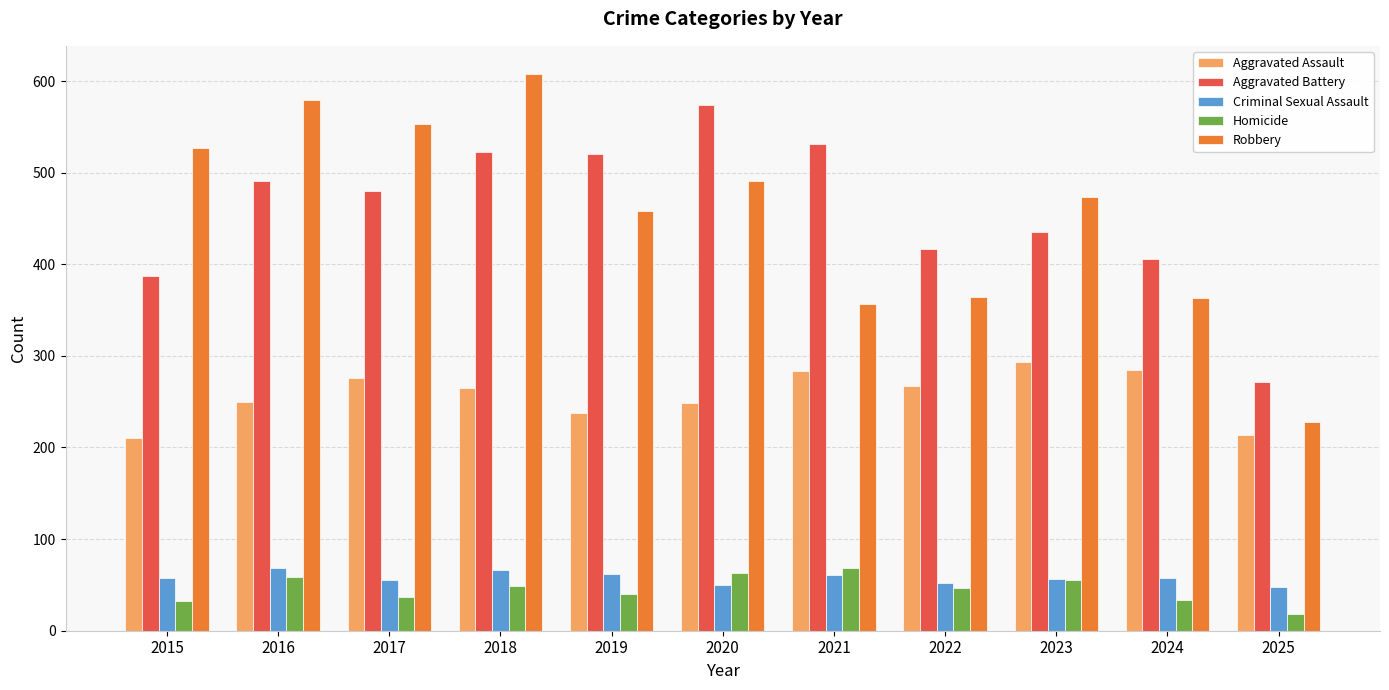

What is the maximum value for Robbery?

608